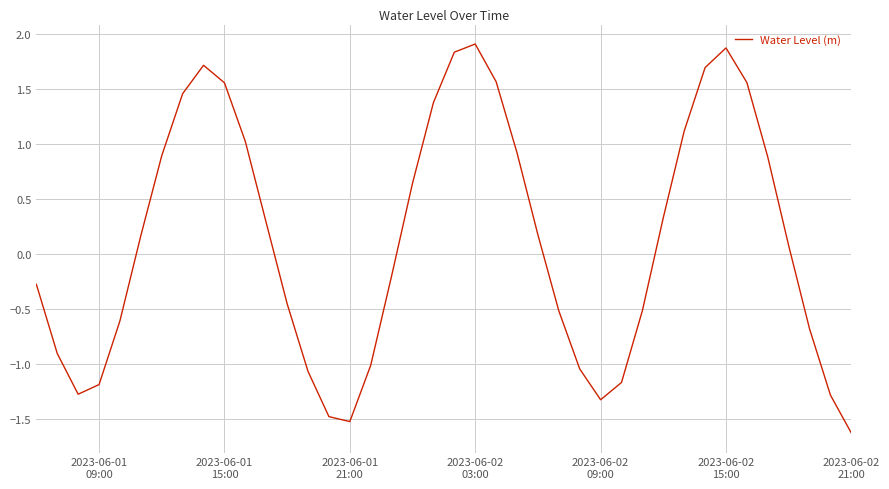

What is the difference between the maximum and minimum values?

3.5